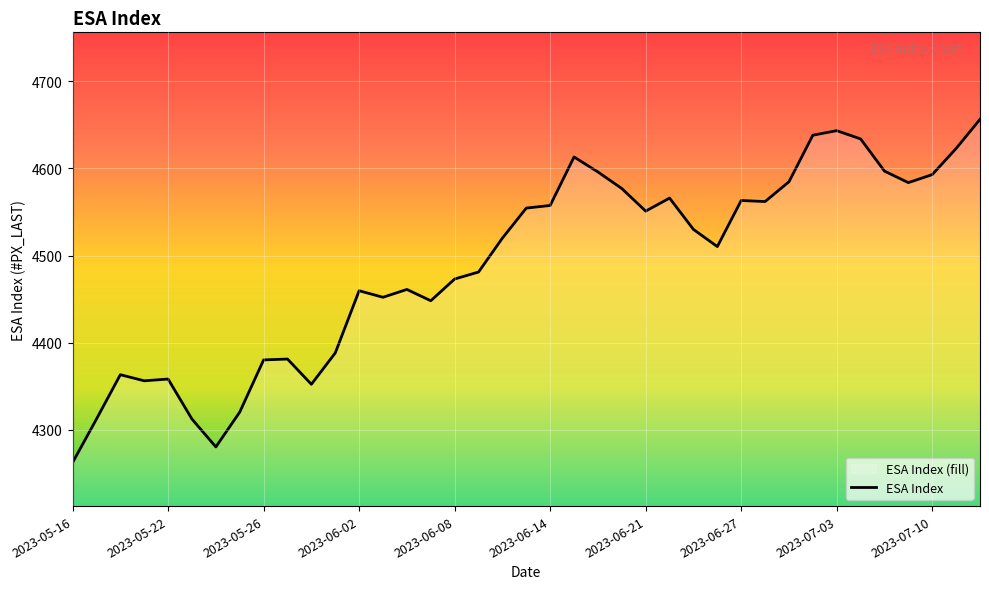

The chart shows a value of 4557.5 at 2023-06-14. True or false?

True